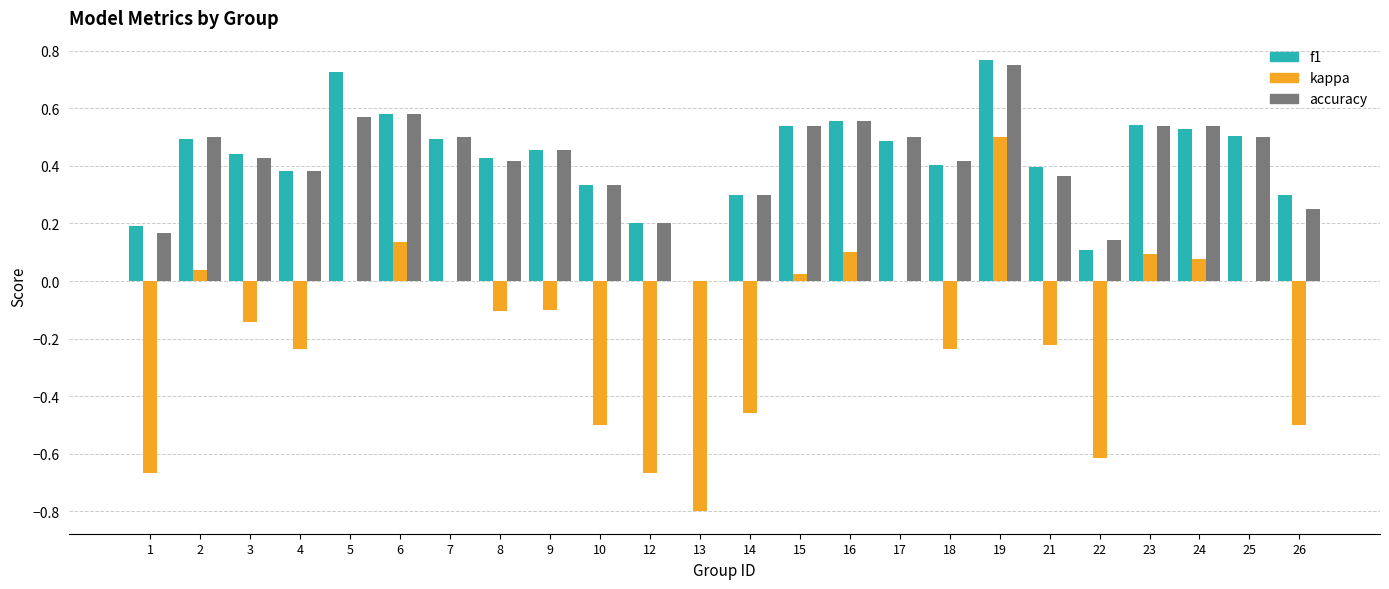

At which category does the chart reach its peak across all series?

19